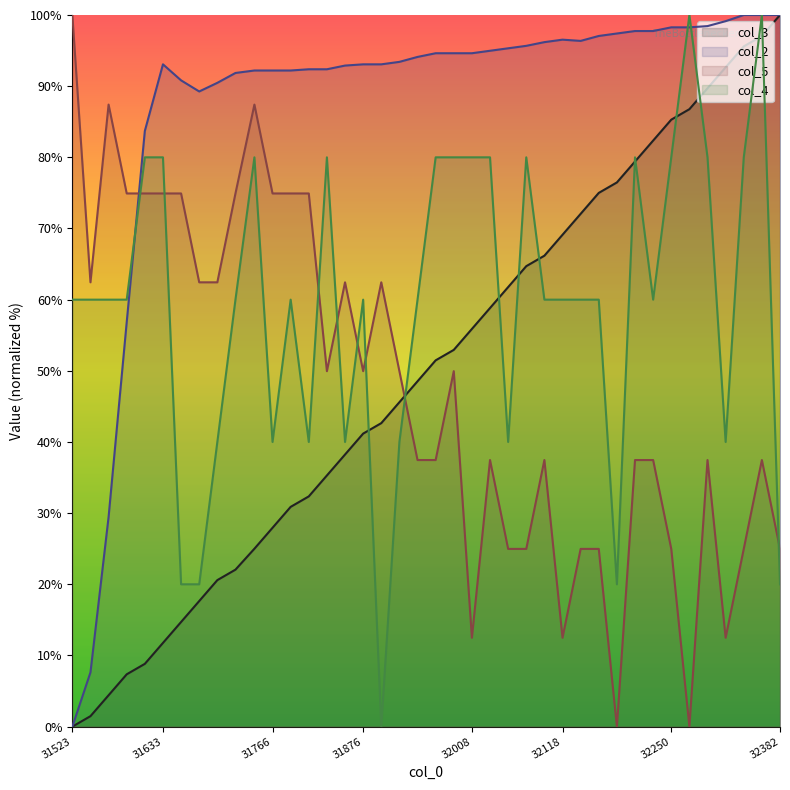

What is the difference between the second highest and second lowest values in the col_2 series?

92.4